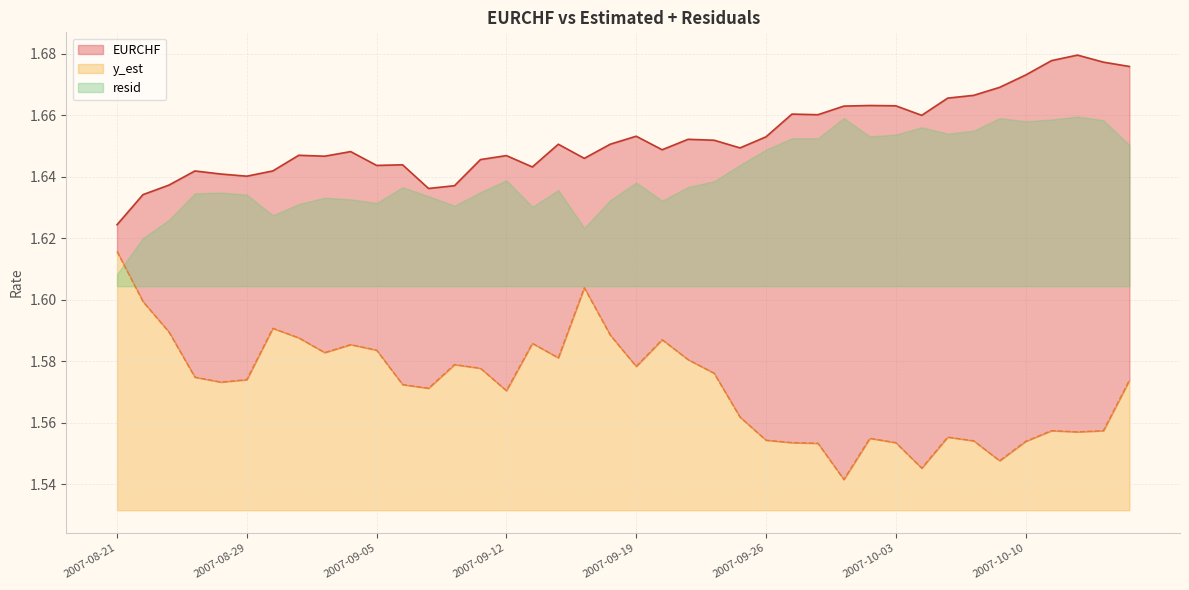

What is the sum of the y_est values at 2007-09-04 and 2007-10-04?

3.1